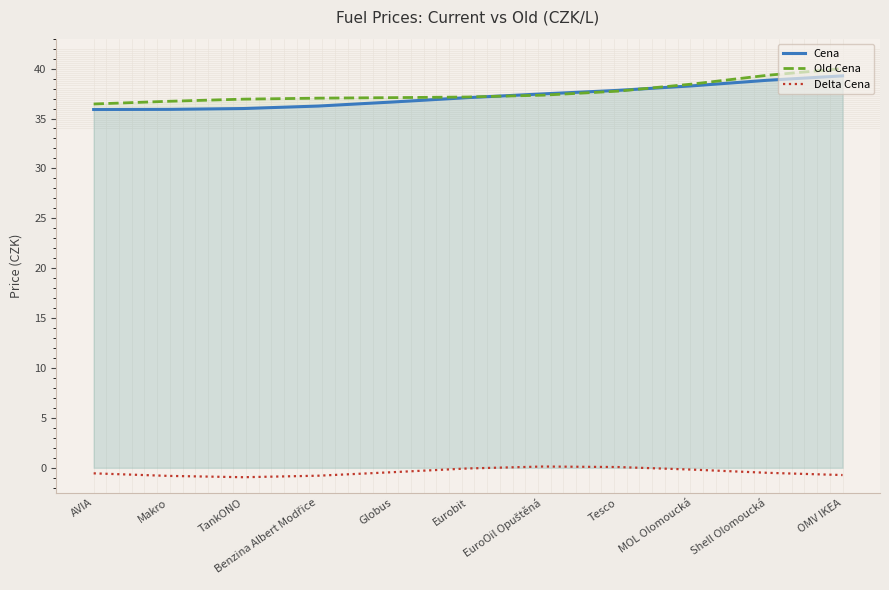

Does the chart have visible grid lines?

No